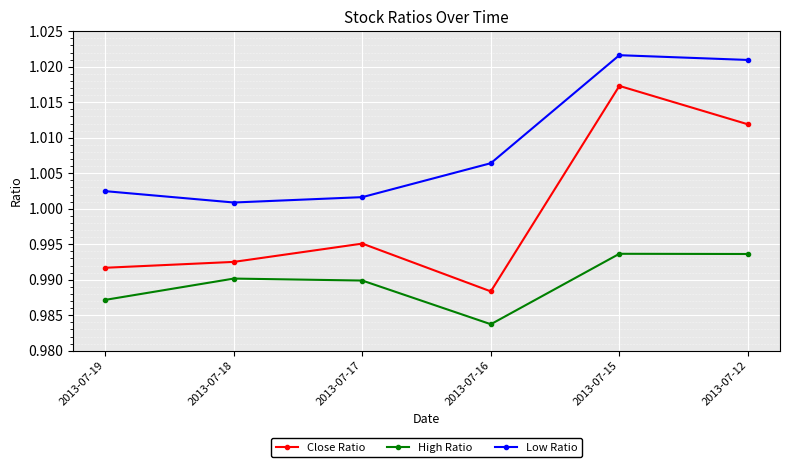

What is the total value across all series at 2013-07-16?

3.0